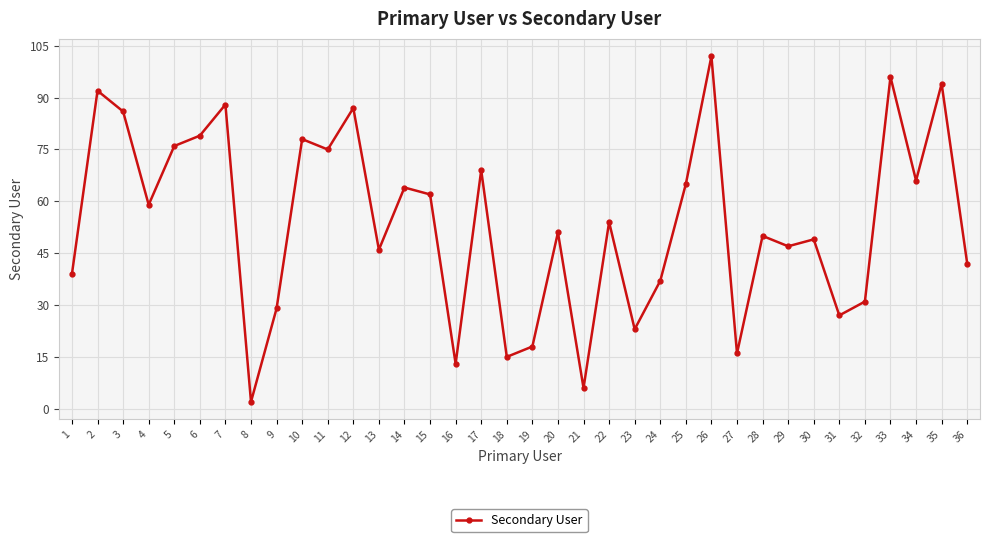

What is the difference between the second highest and second lowest values?

90